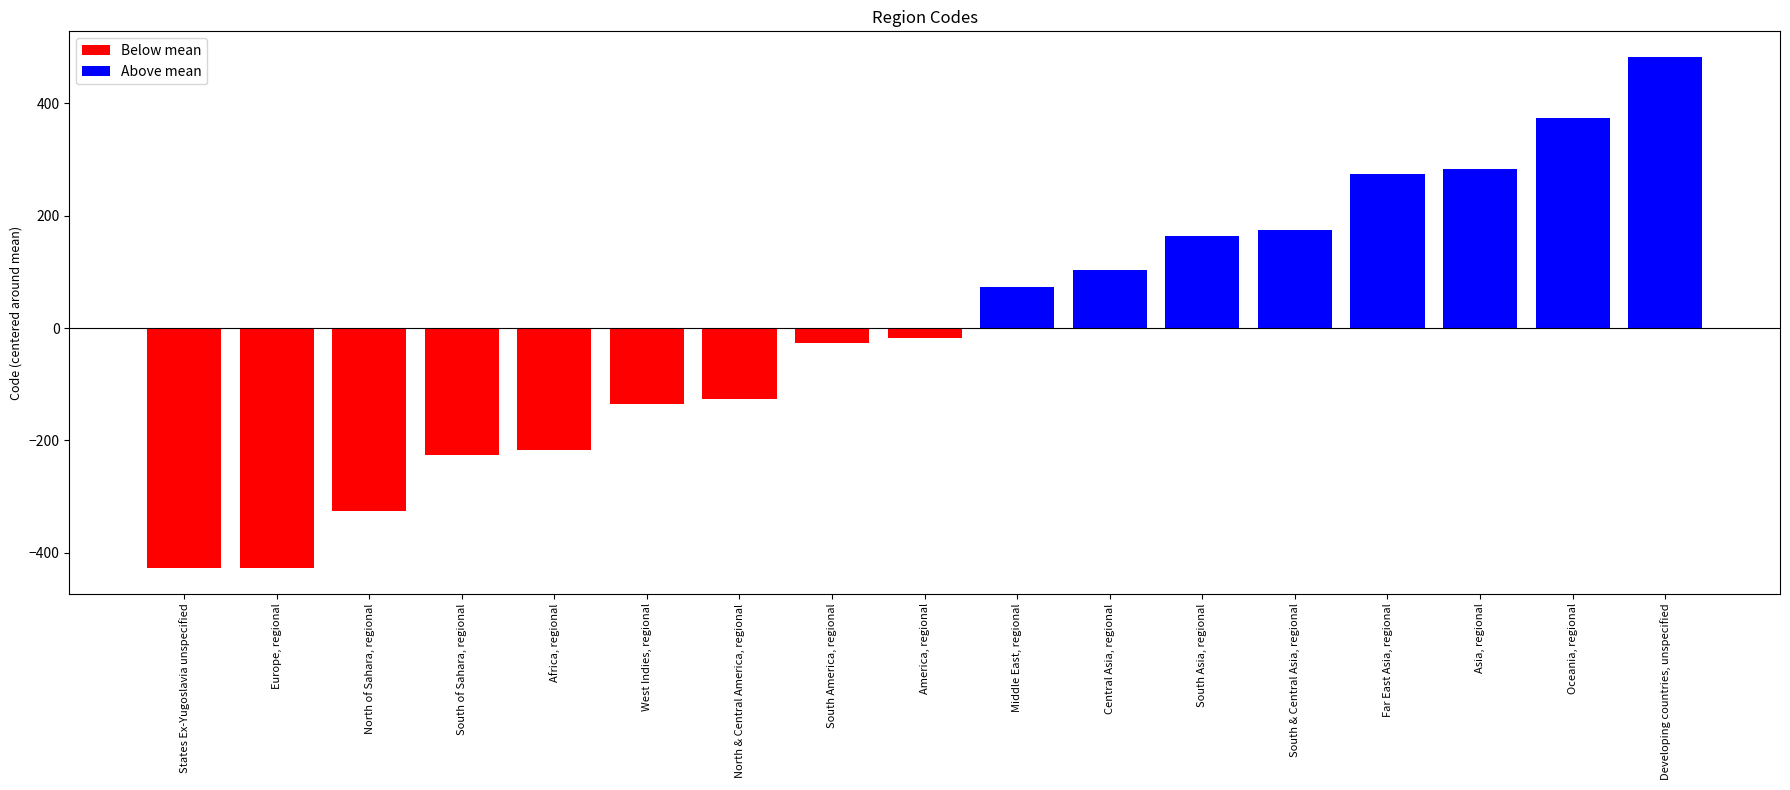

What is the greatest value displayed?

482.8